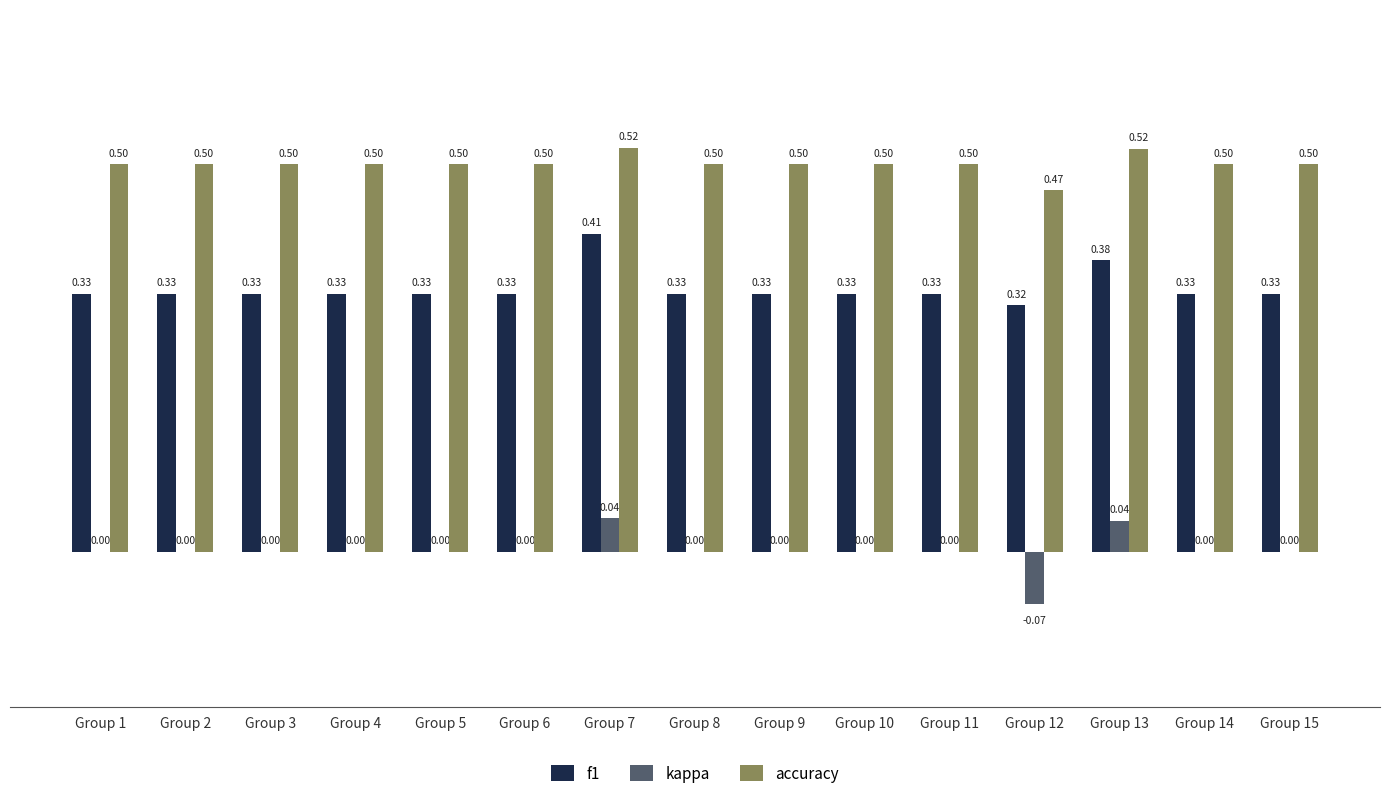

What is the sum of all f1 values?

5.1